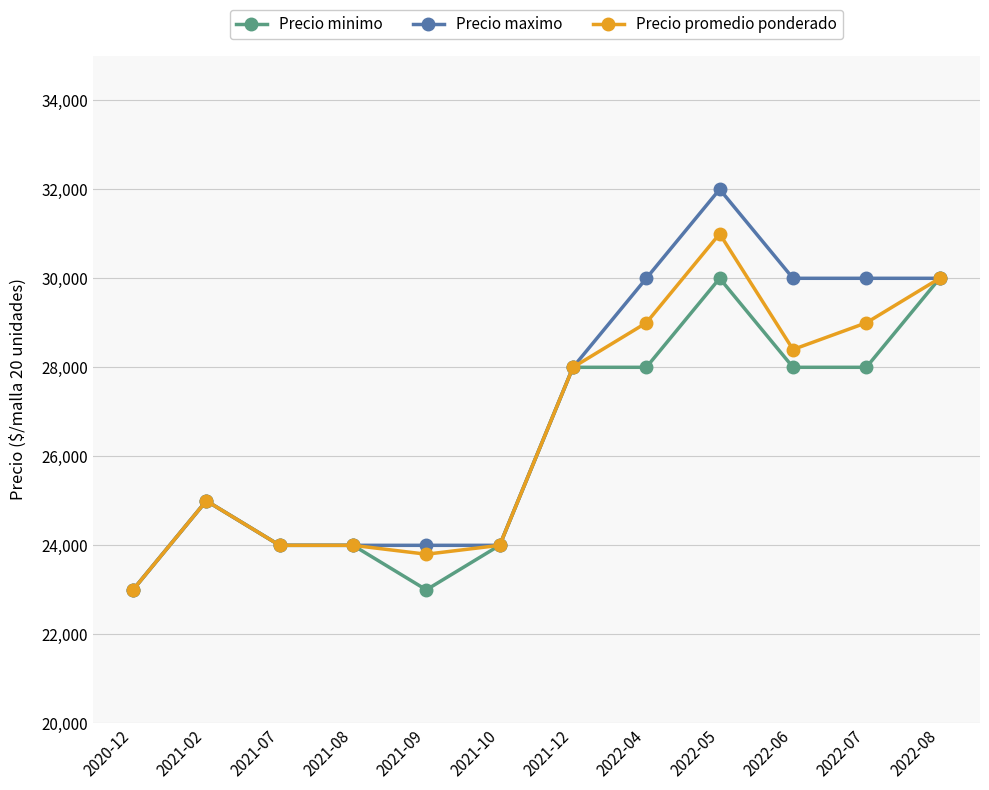

Where is the first local maximum for Precio minimo?

2021-02